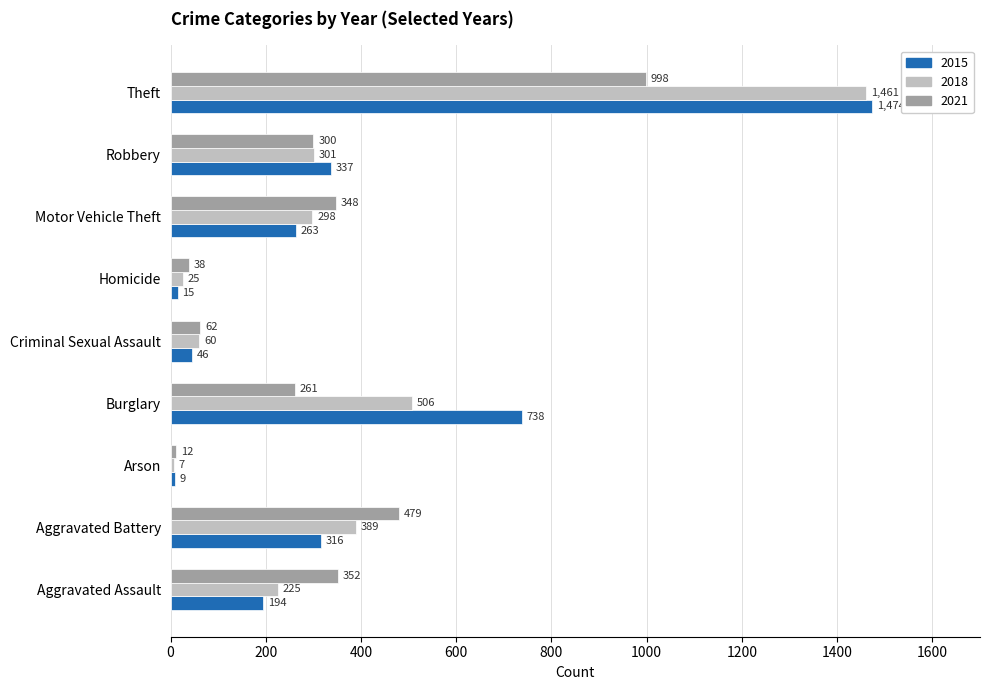

What value does the 2018 series have at Robbery, to the nearest 10?

300